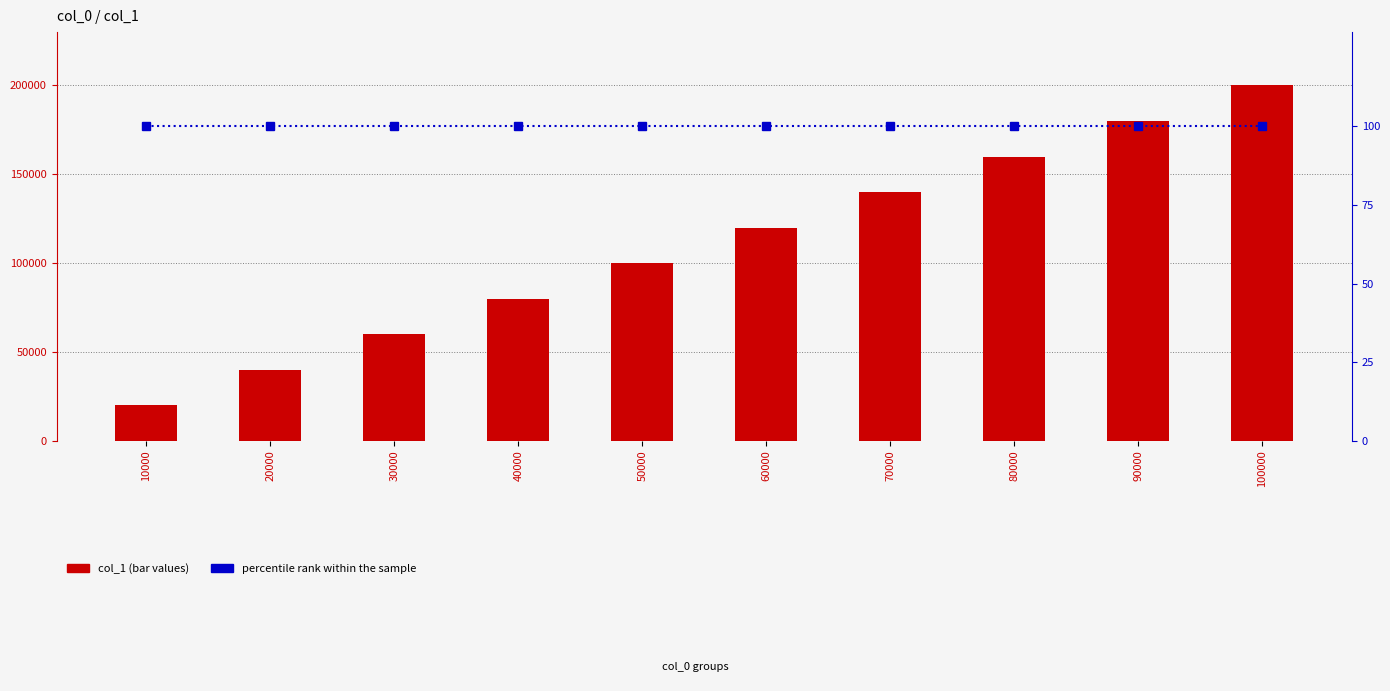

What is the total value across all series at 30000?

60099